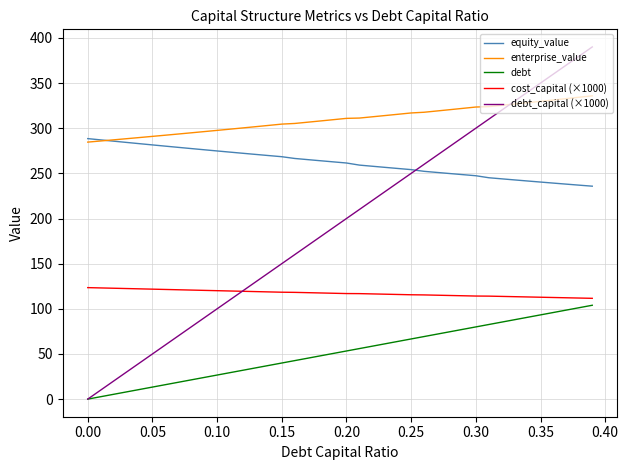

Which series has the widest spread of values?

debt_capital (×1000)